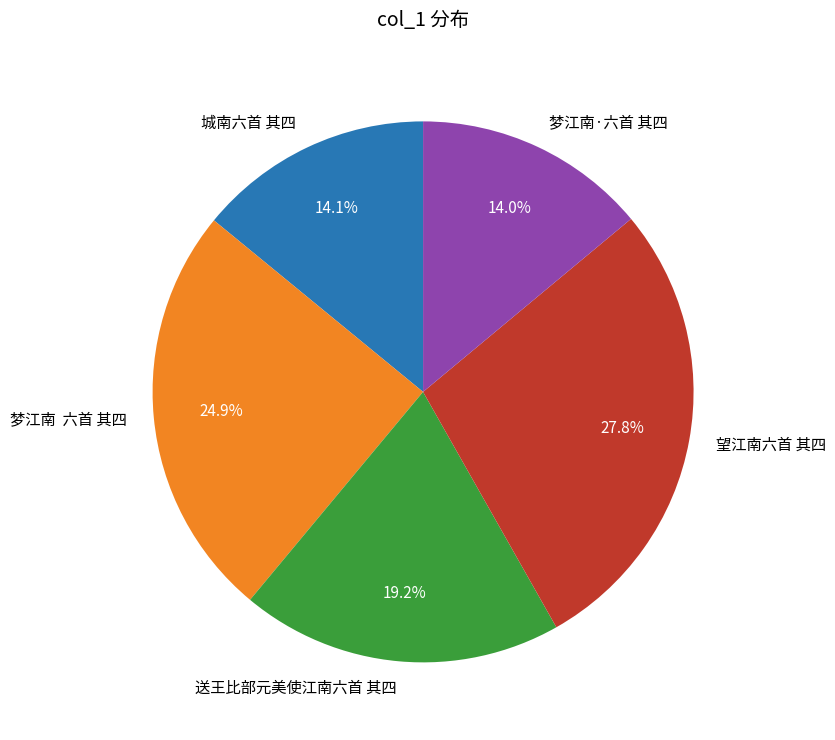

To the nearest percent, what percentage of the pie is 望江南六首 其四?

28%